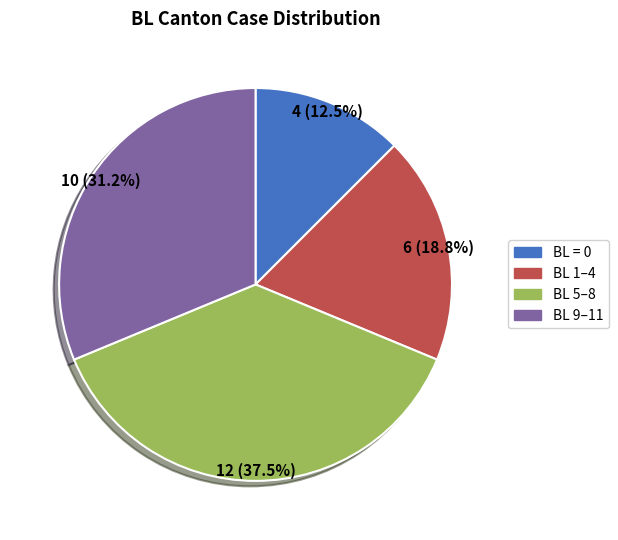

Is there any slice that represents more than half of the pie?

No